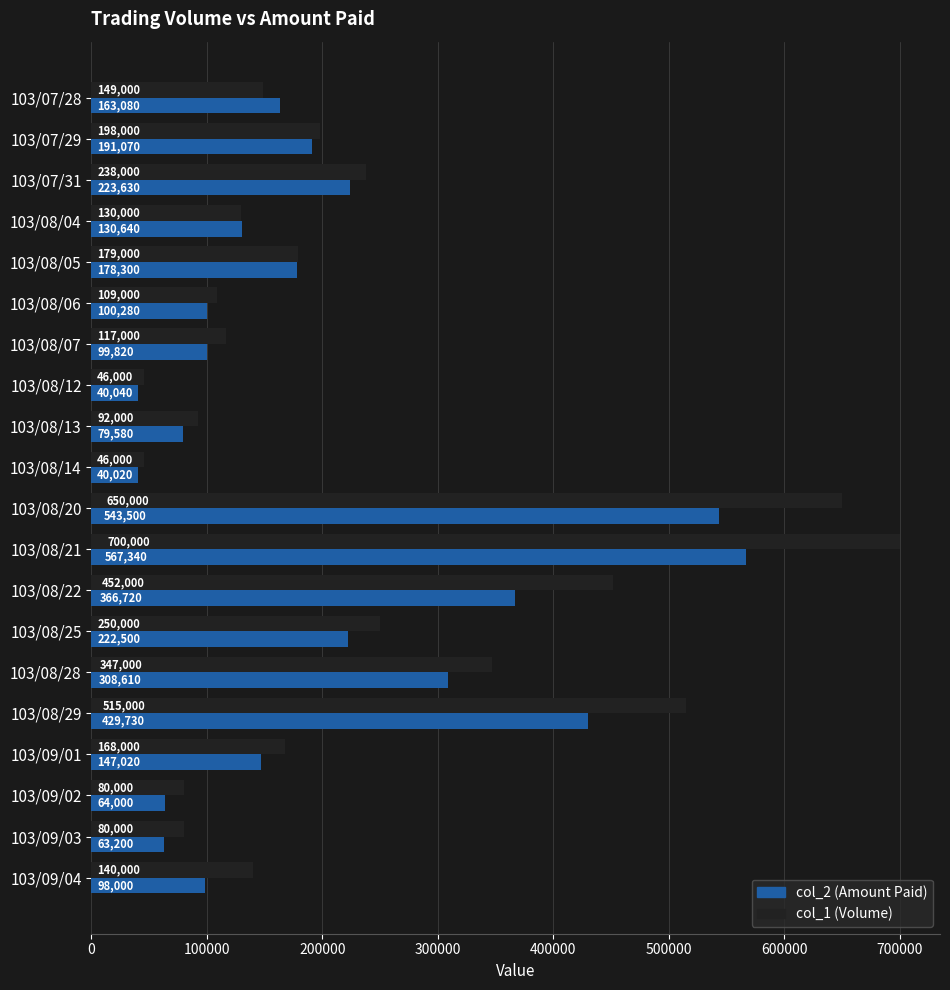

Which series has the widest spread of values?

col_1 (Volume)